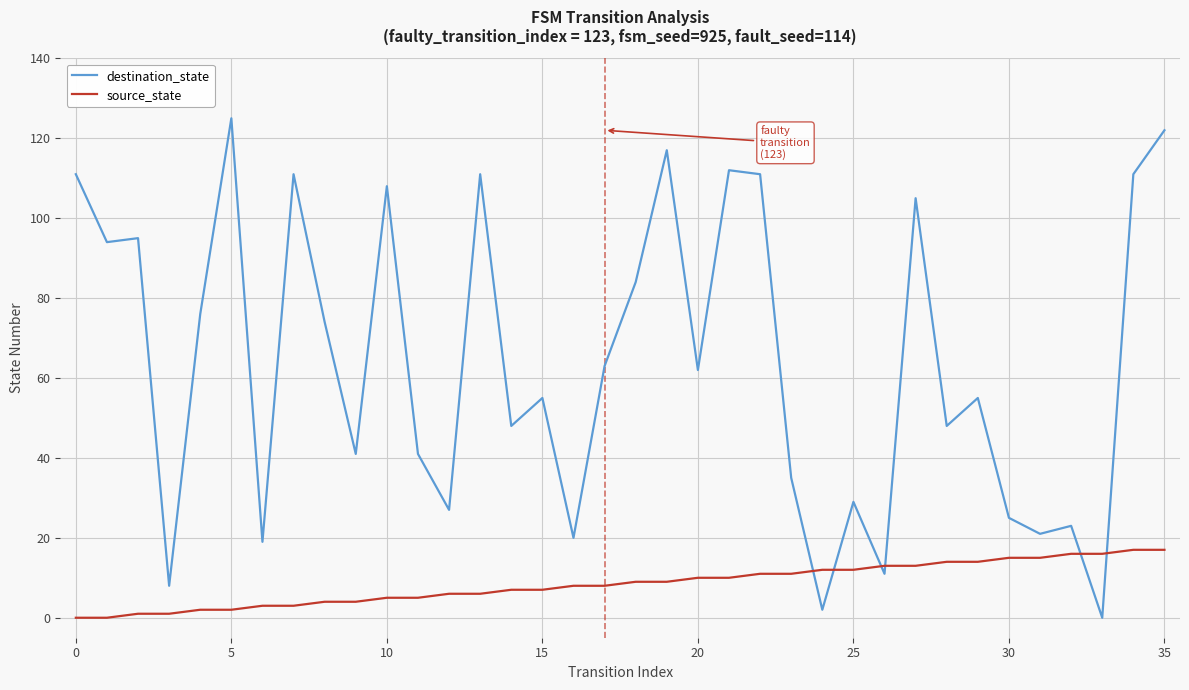

List the series in order of their overall mean, lowest first.

source_state, destination_state